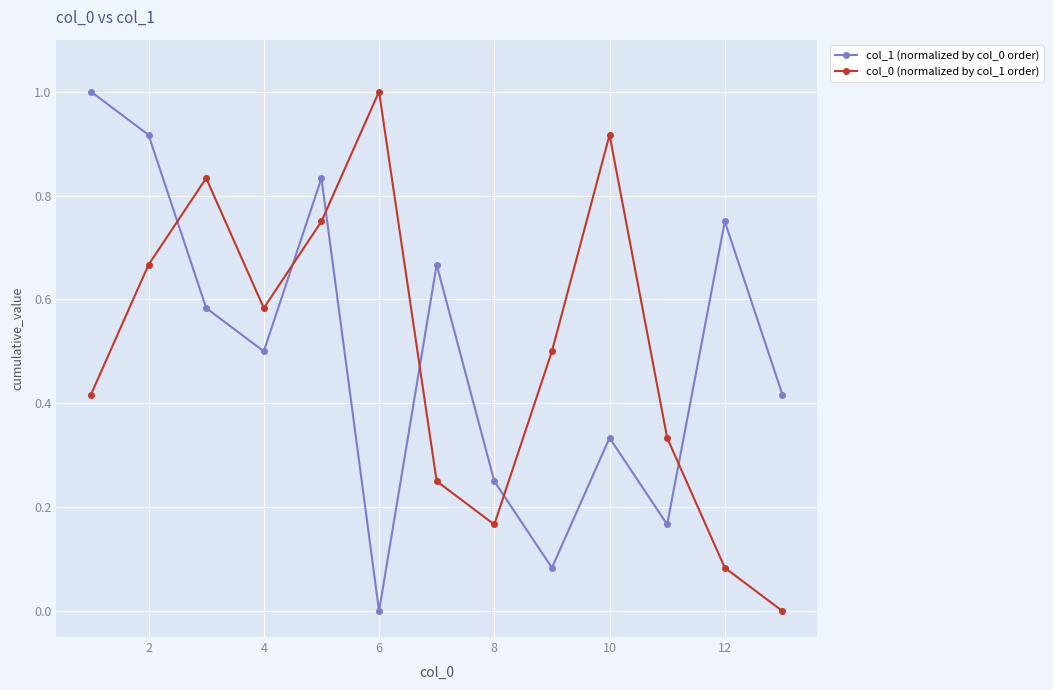

What is the average value of the col_0 (normalized by col_1 order) series?

0.5